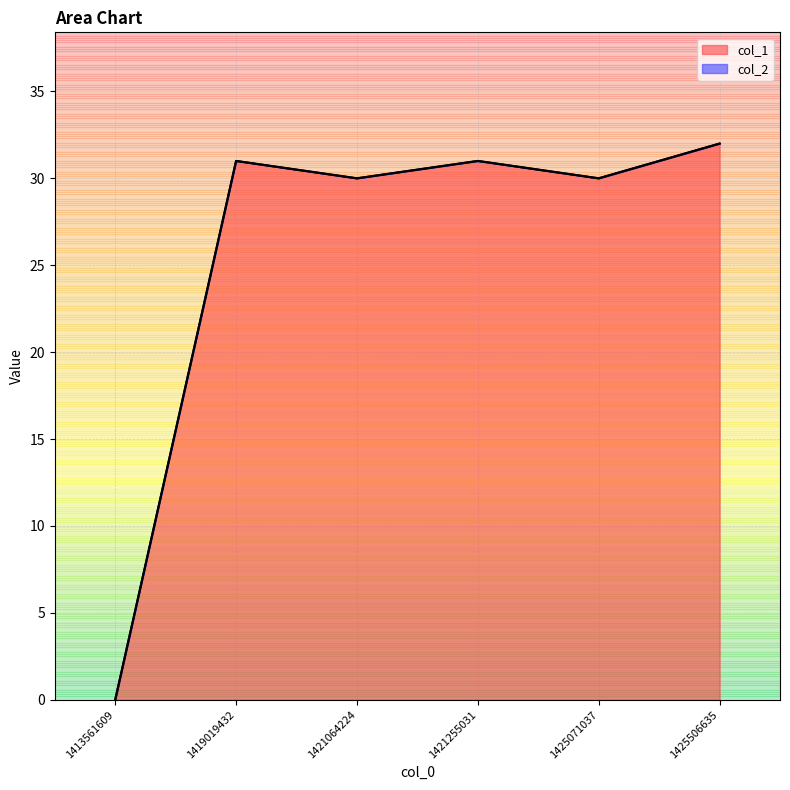

How many values are above zero?

5